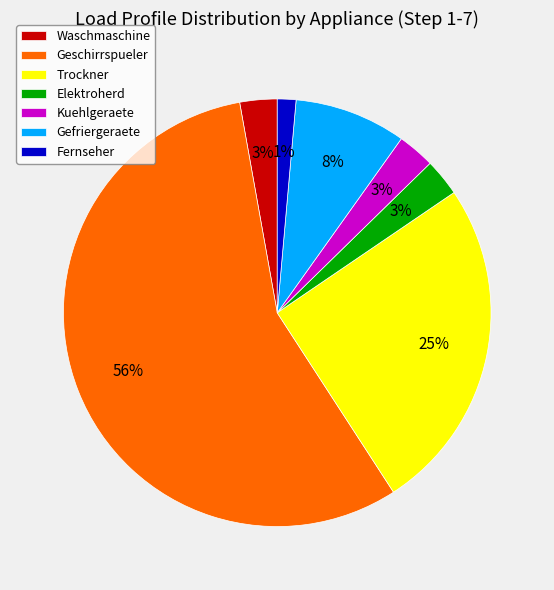

Is there a majority slice in this chart?

Yes